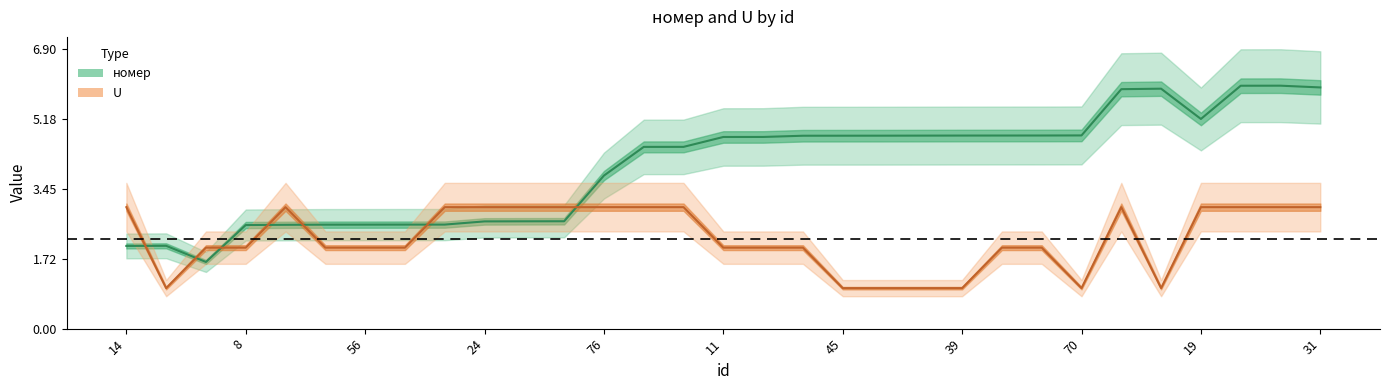

In U, how many points are higher than both neighbors (excluding endpoints)?

2